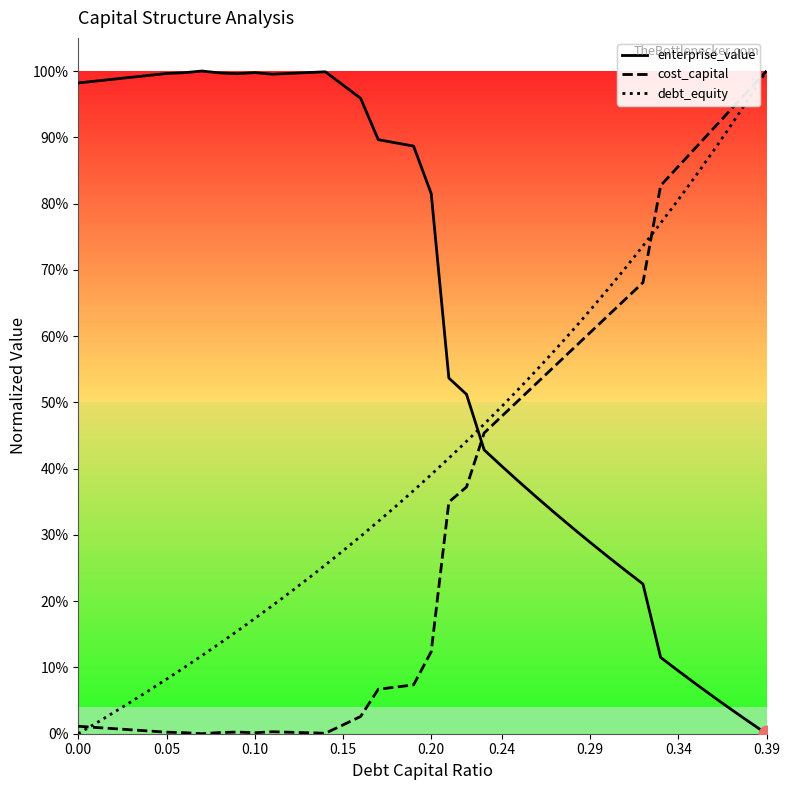

The value of enterprise_value at 28 is 0.2. True or false?

False